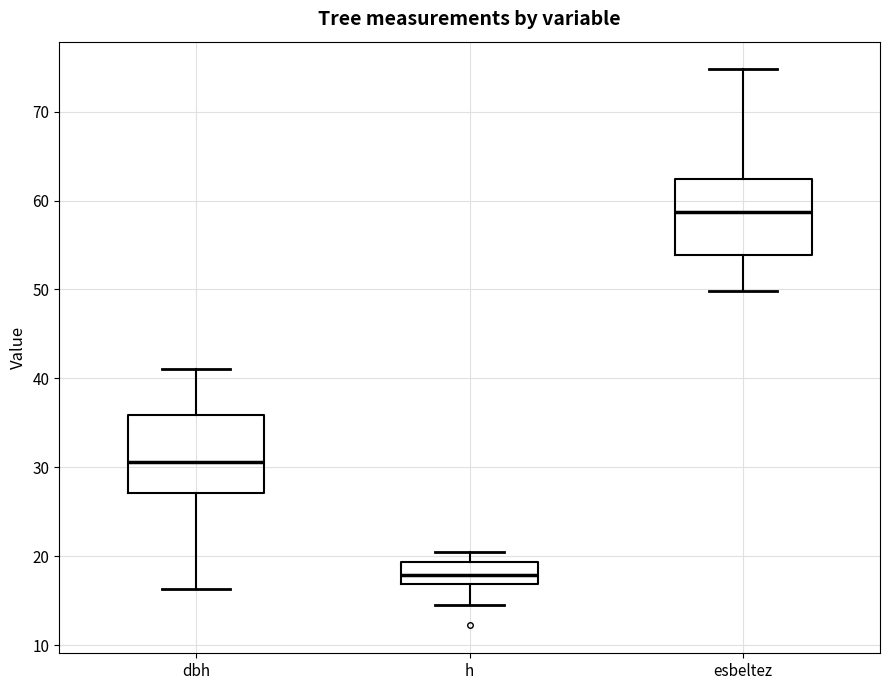

Reading left to right, read every box against the y-axis: the position of its median line, the range the box covers, and the ends of its whiskers. The values are not printed on the chart, so give them approximately, as read against the axis.

dbh: median 31, box 27 to 36, whiskers 16 to 41
h: median 18, box 17 to 19, whiskers 15 to 20
esbeltez: median 59, box 54 to 62, whiskers 50 to 75